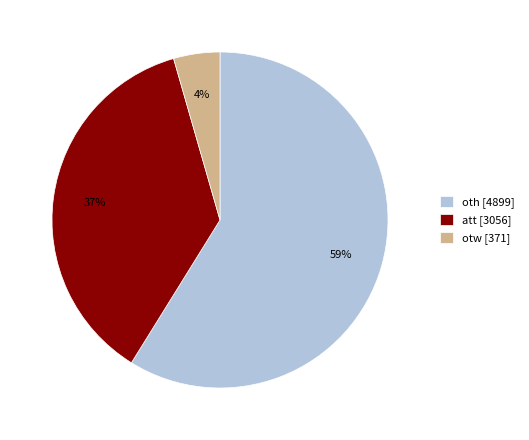

To the nearest percent, what portion does att [3056] represent?

37%